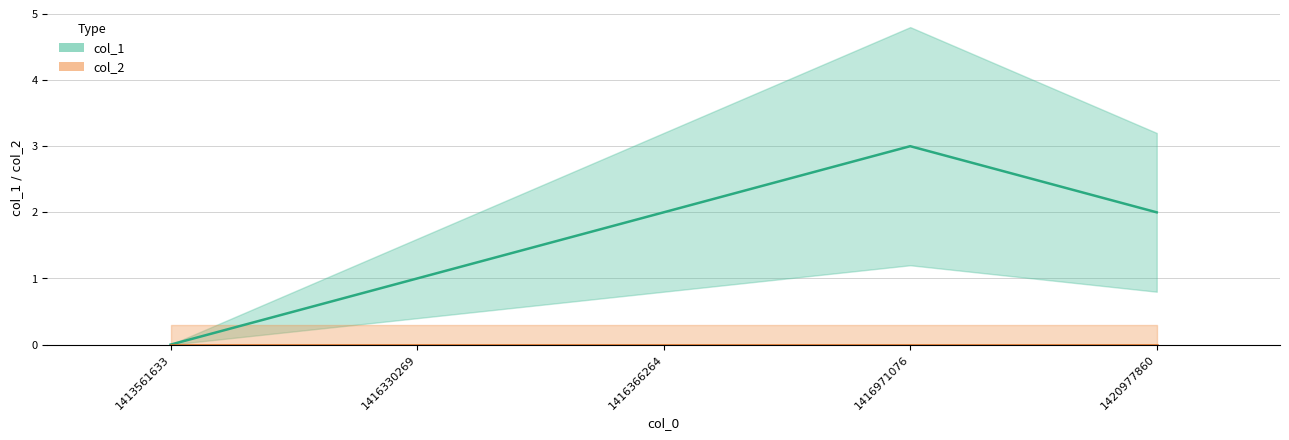

What is the average value?

2